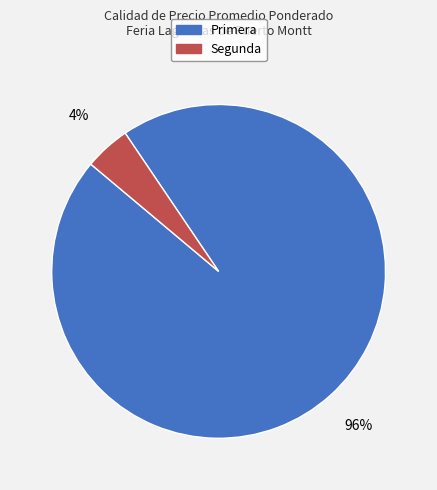

To the nearest percent, what portion does Primera represent?

96%